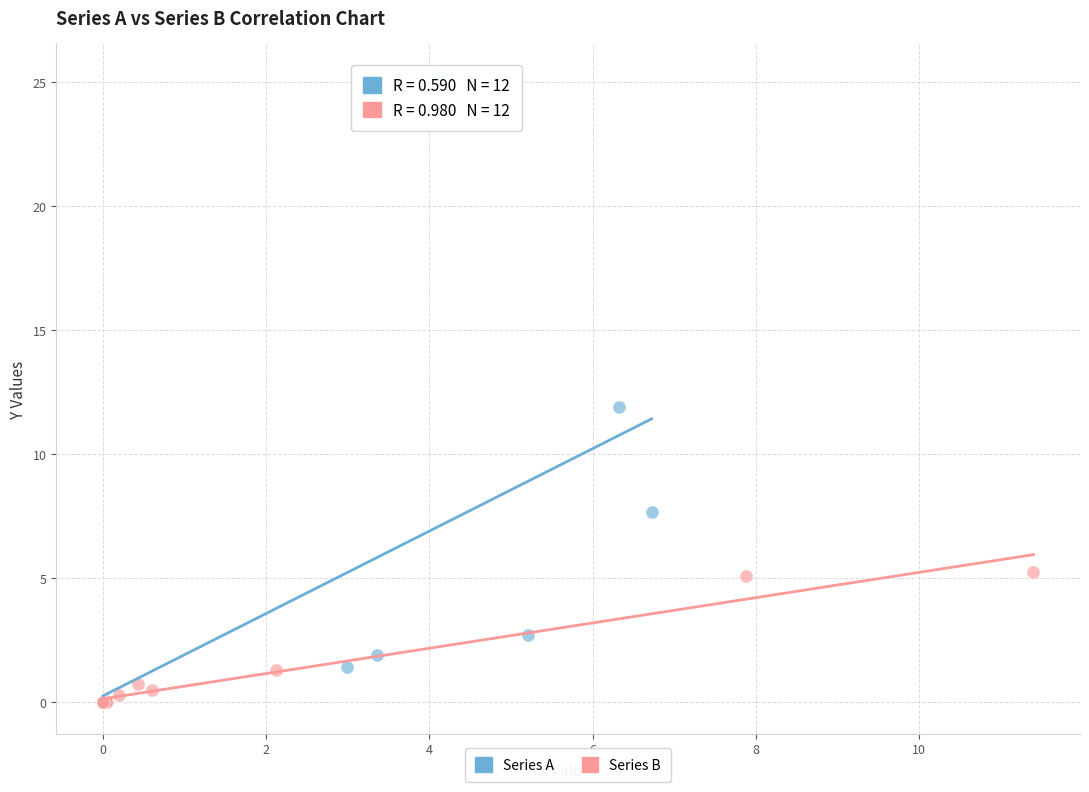

What are all the series names shown in the legend?

Series A, Series B